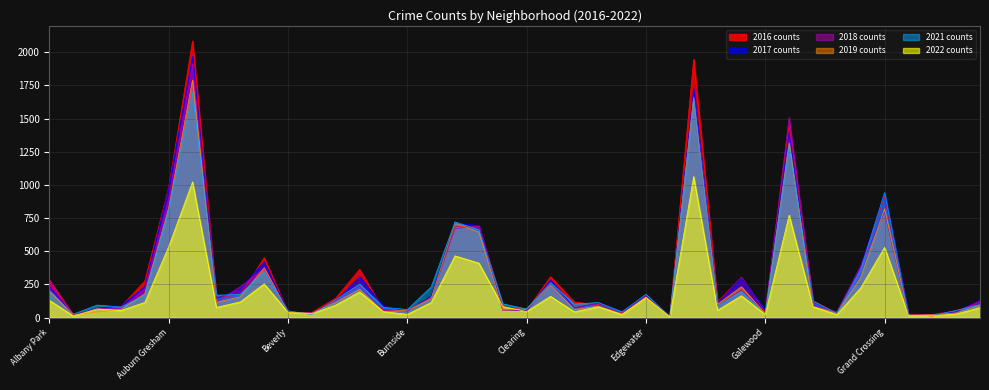

What is the difference between the 2016 values at Boystown and Avondale?

133